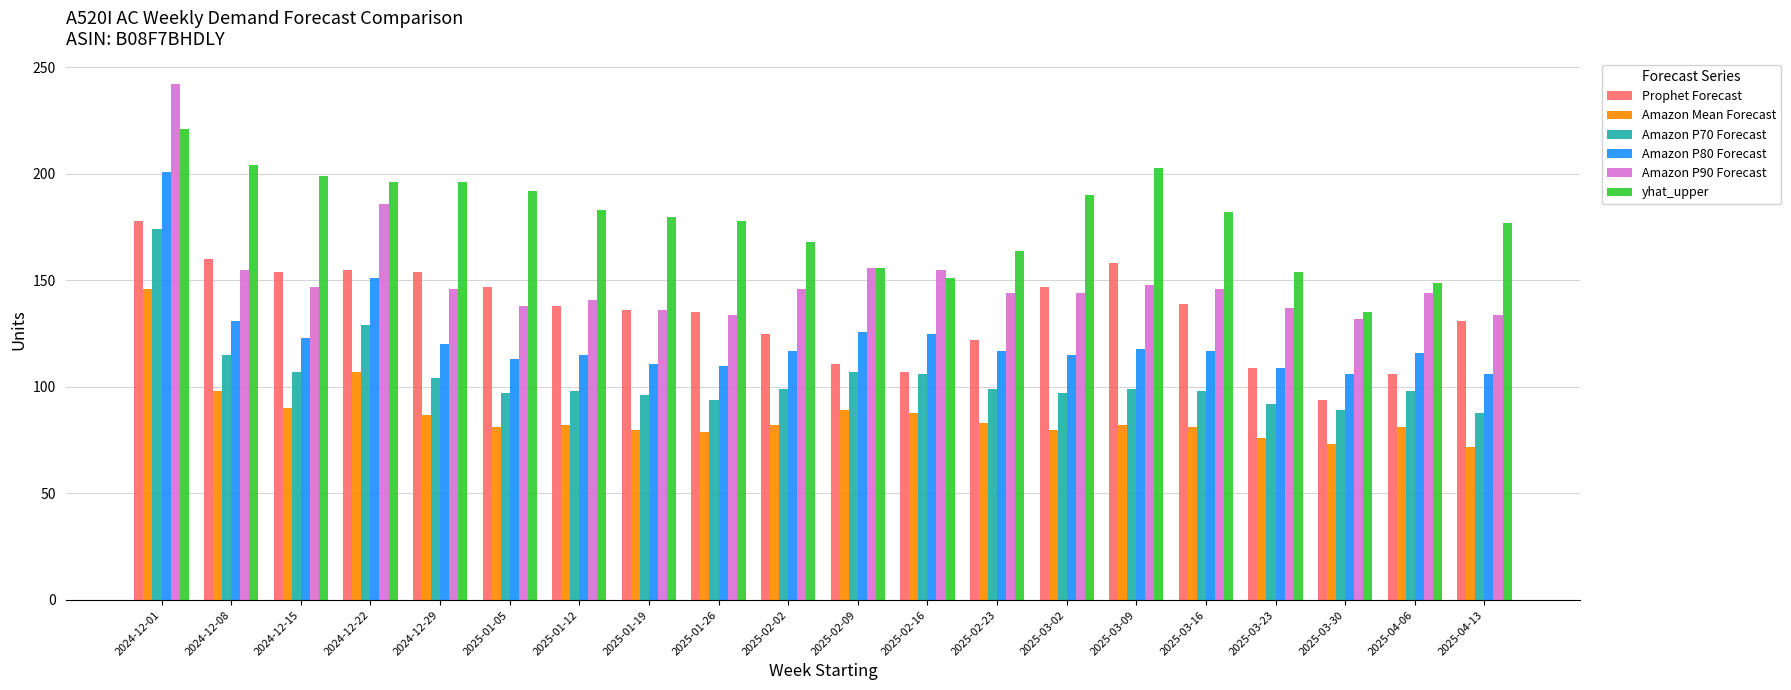

Count the number of data series in this chart.

6